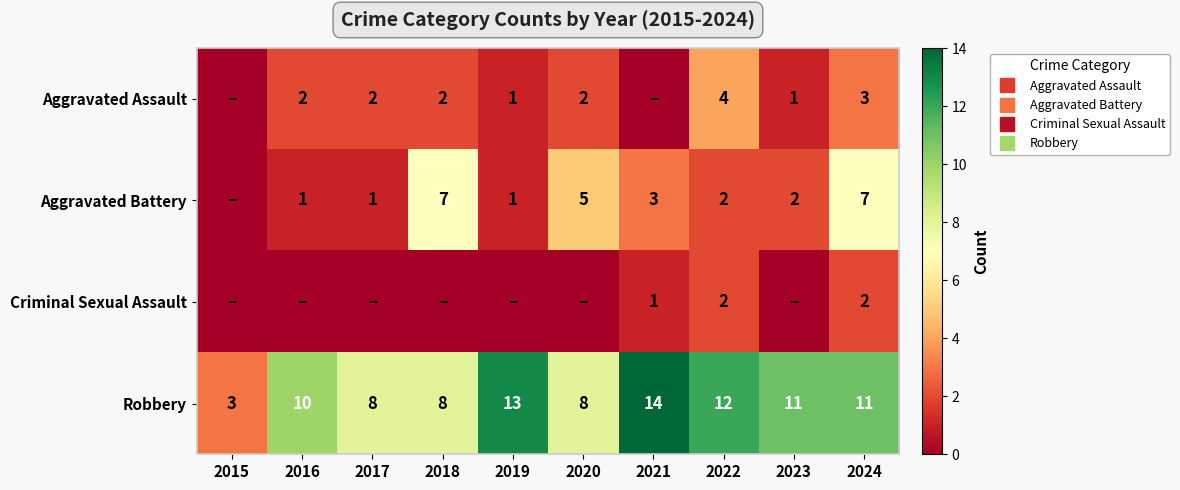

What is the maximum value shown in the chart?

14